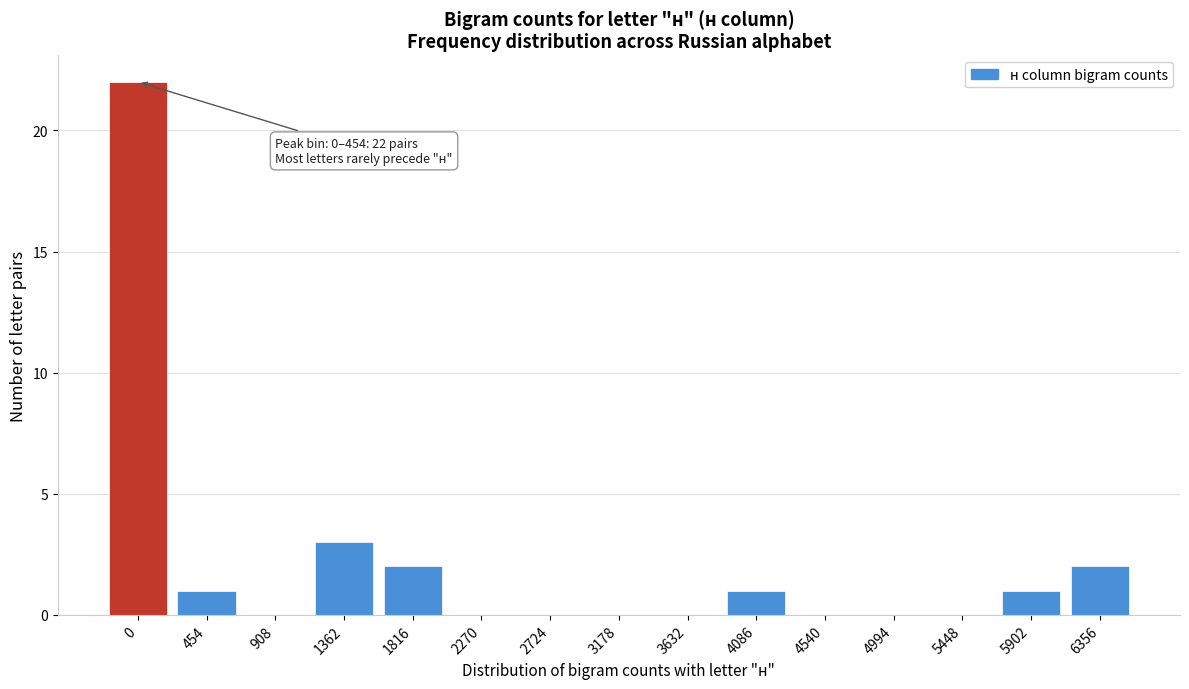

Reading right to left, extract all data points from this chart.

6356=2	5902=1	5448=0	4994=0	4540=0	4086=1	3632=0	3178=0	2724=0	2270=0	1816=2	1362=3	908=0	454=1	0=22